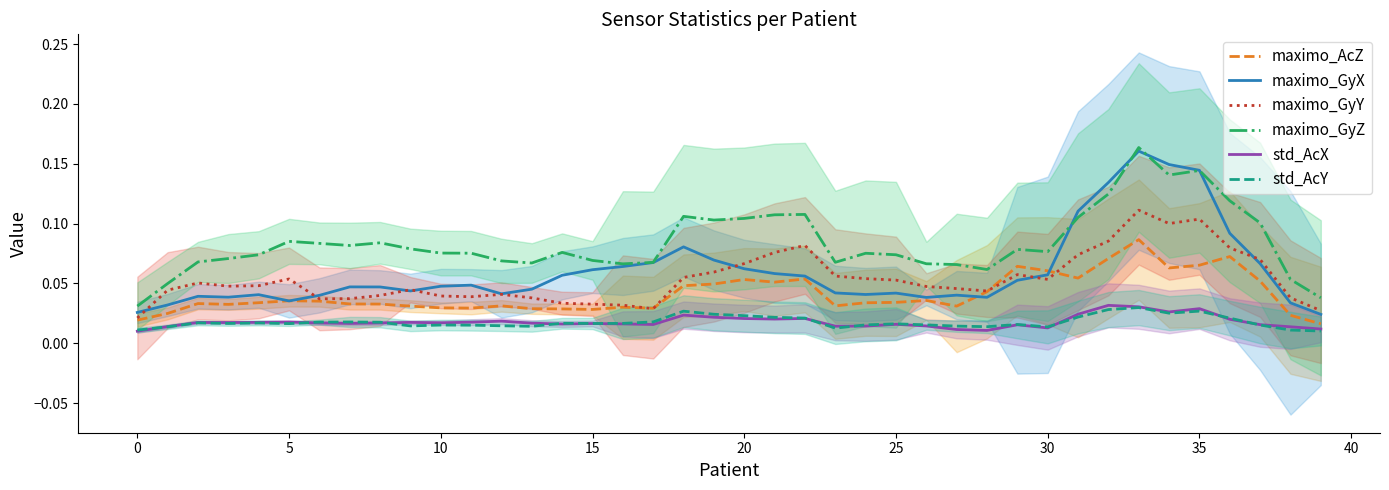

How many maximo_GyY values are between 0 and 1?

40